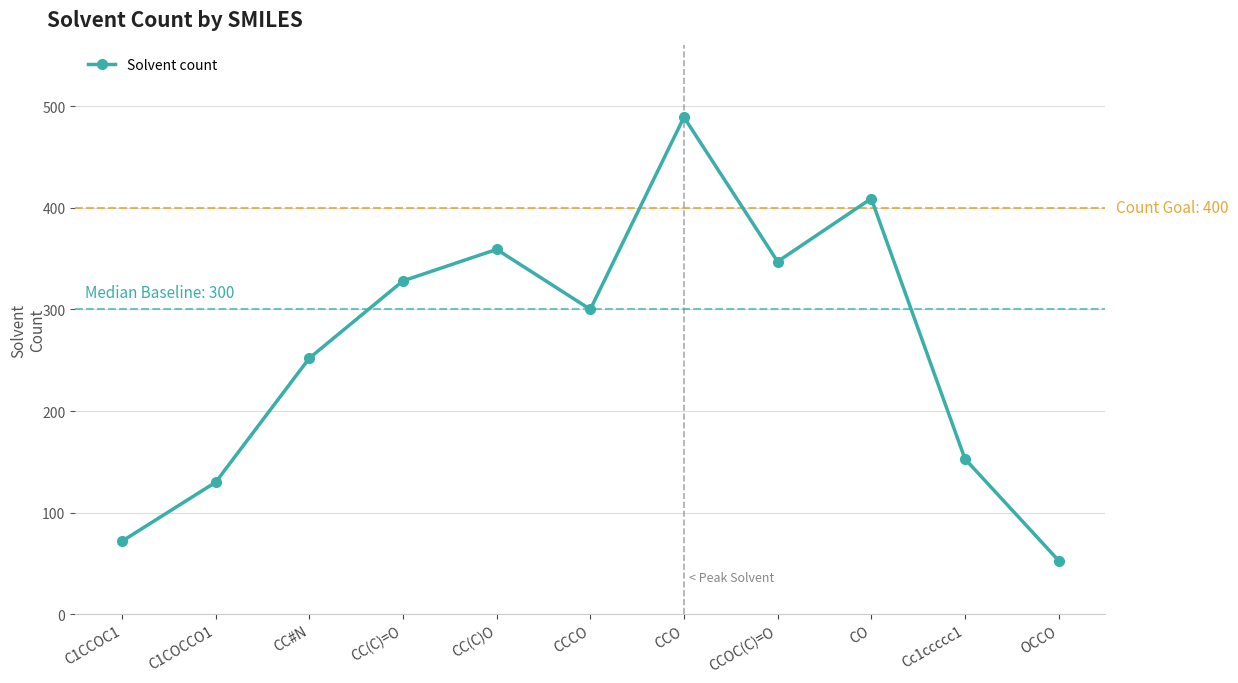

How many lines are shown in the chart?

1